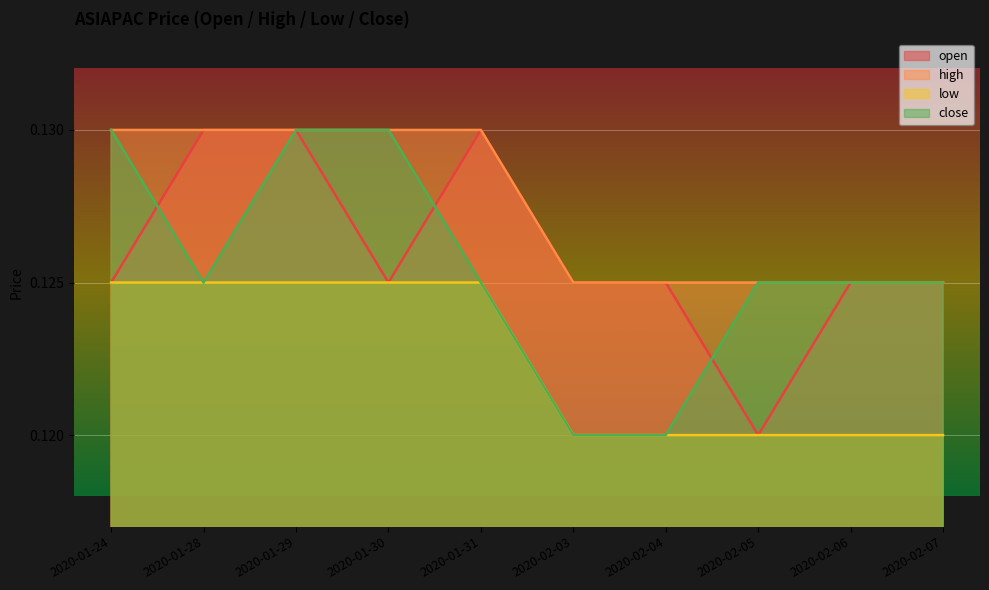

In close, how many points are lower than both neighbors (excluding endpoints)?

1